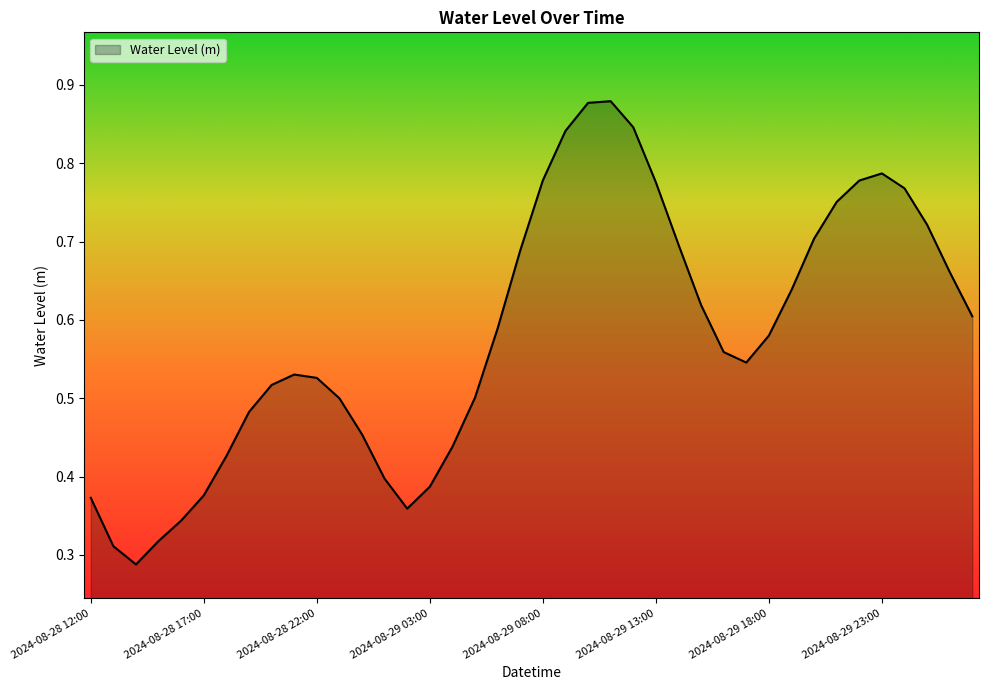

Where is the data nearest to the value 0?

2024-08-28 14:00